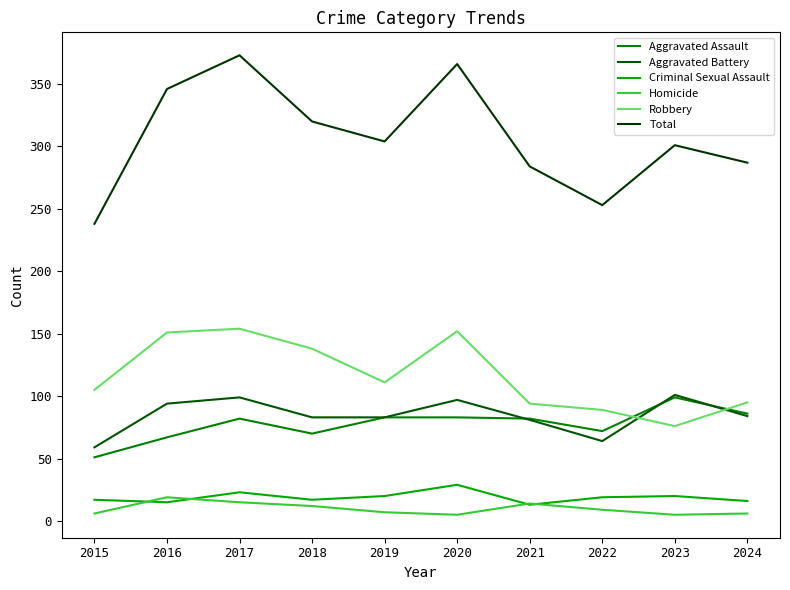

Between 2023 and 2020, which is larger?

2023